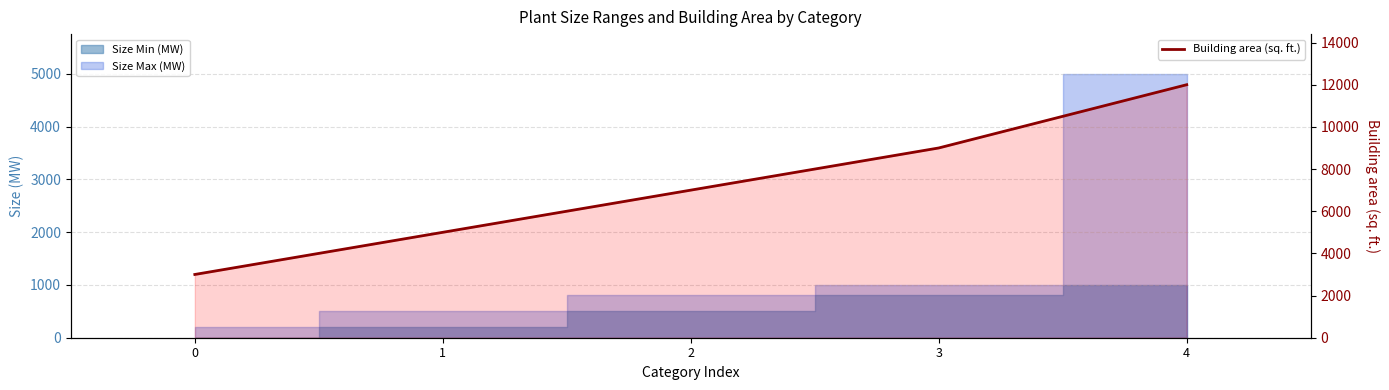

True or false: the data shows 9000 at 3.

True